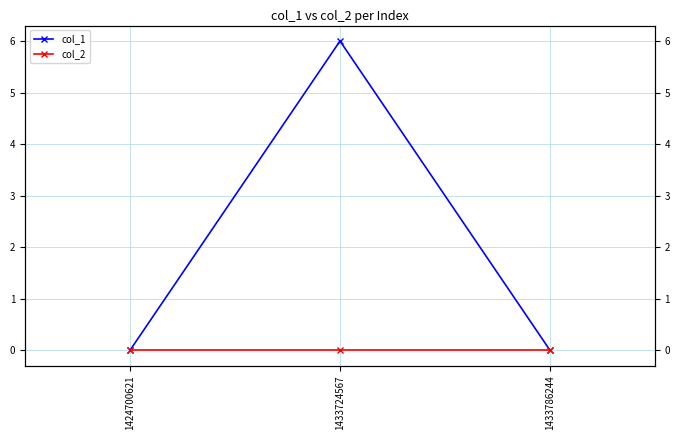

How many distinct data groups are displayed?

2